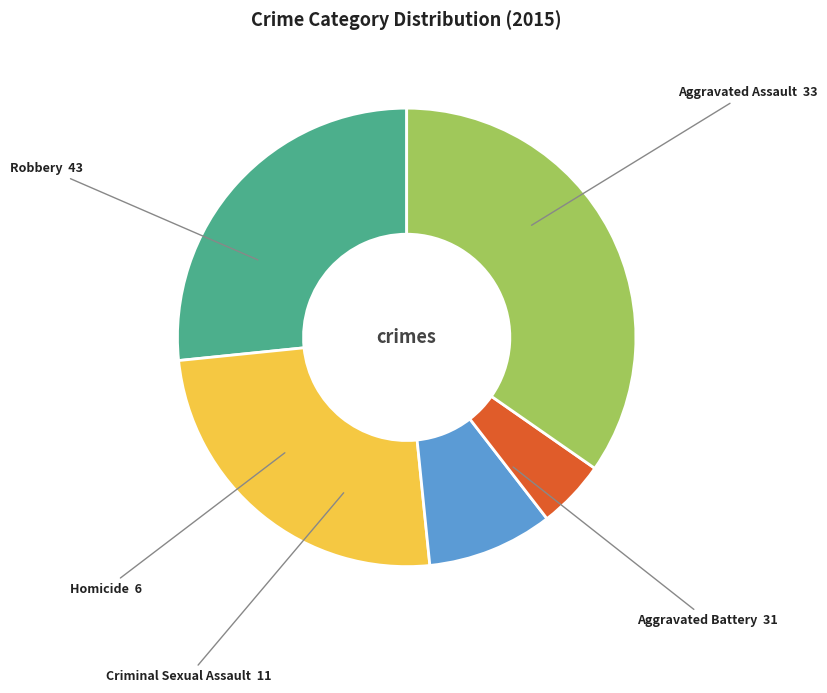

Between Aggravated Assault and Criminal Sexual Assault, which is larger?

Aggravated Assault